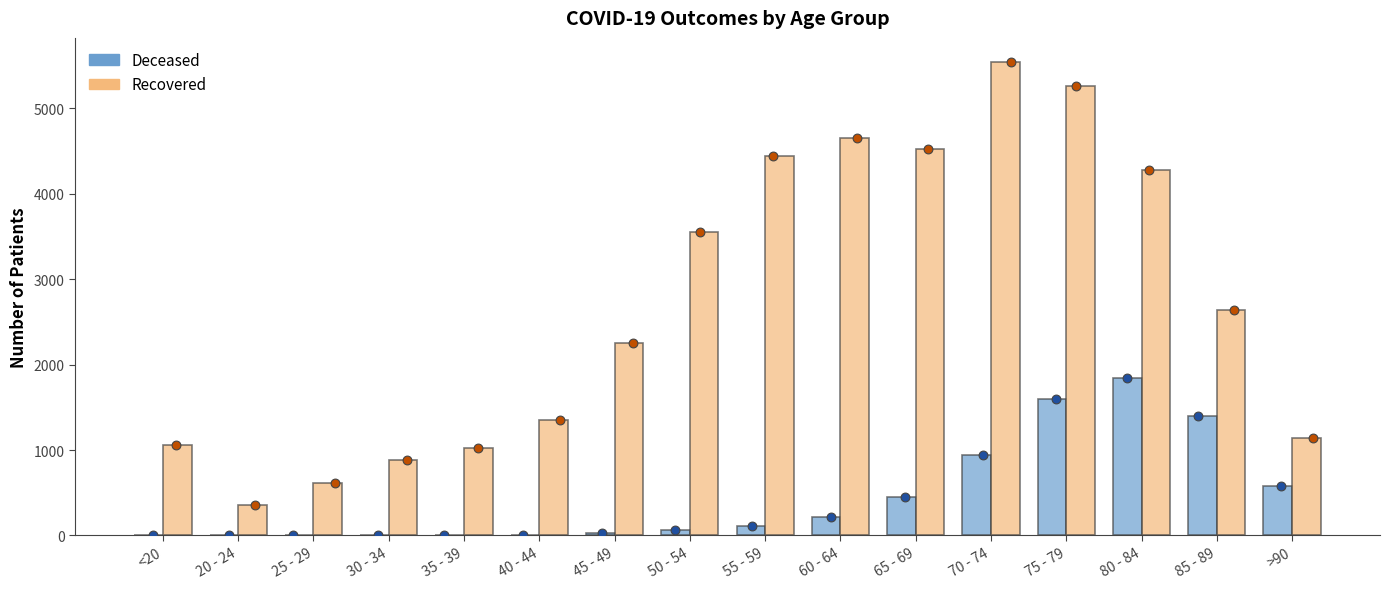

Is the value of patients_recovered at 75 - 79 greater than the value of patients_deceased at 65 - 69?

Yes